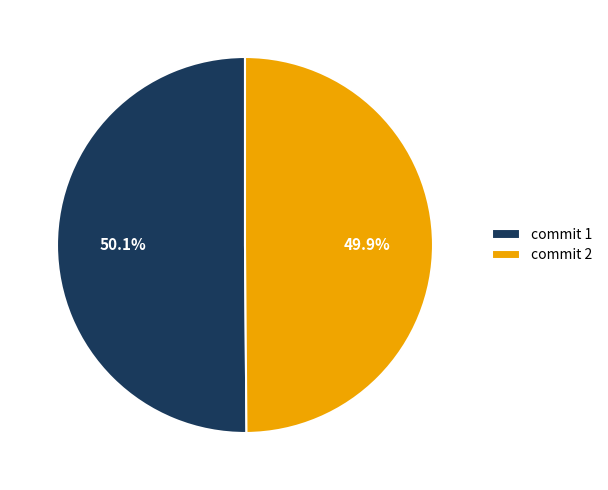

Does any single category account for the majority?

Yes